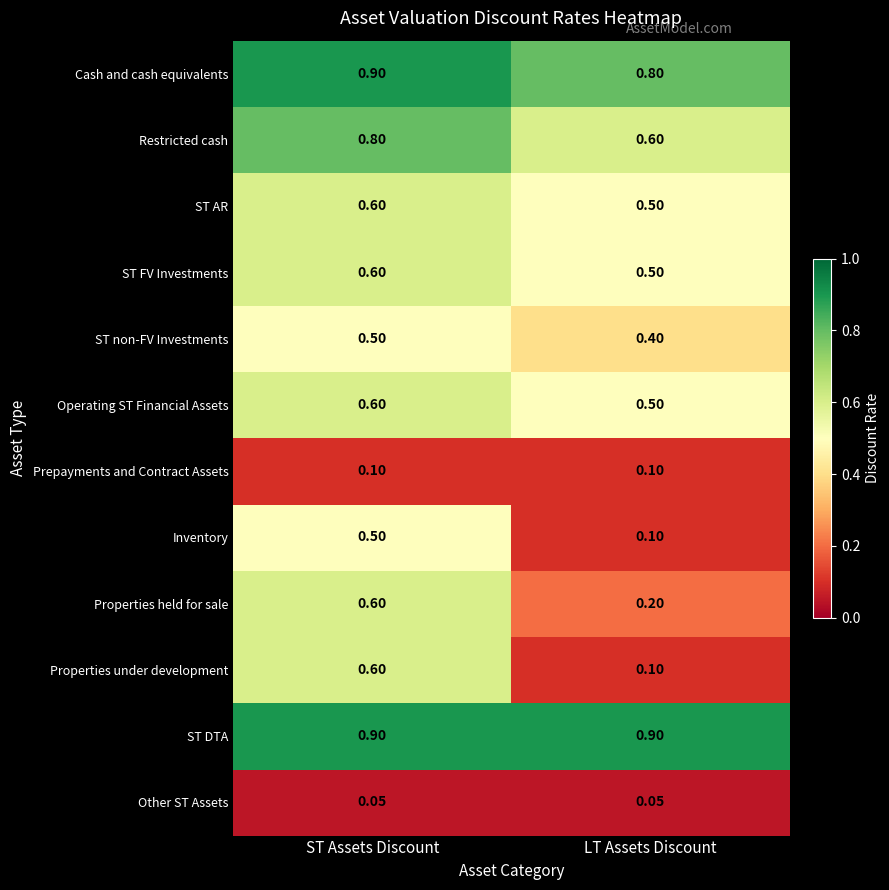

Which series changed the most between ST Assets Discount and LT Assets Discount?

Properties under development